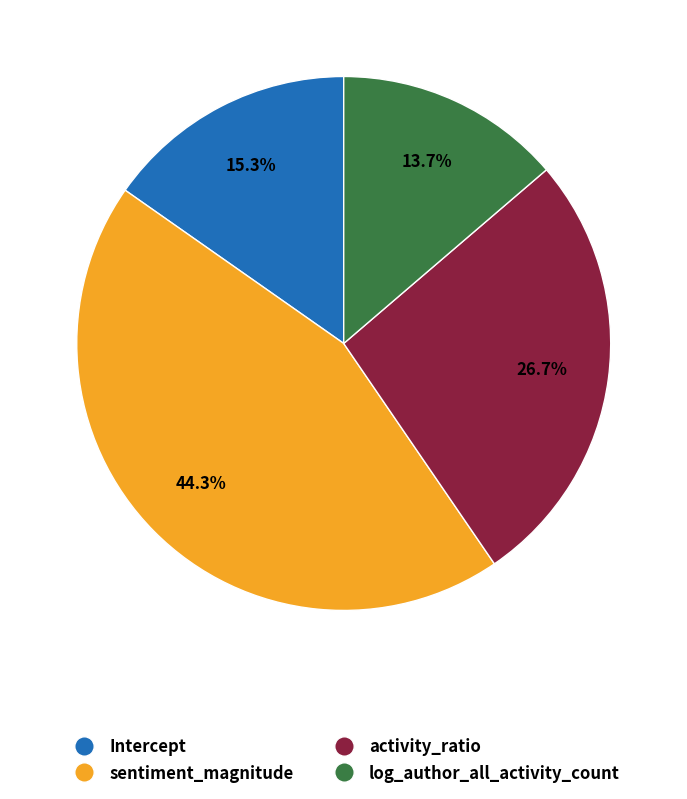

Does activity_ratio account for over 50% of the chart?

No